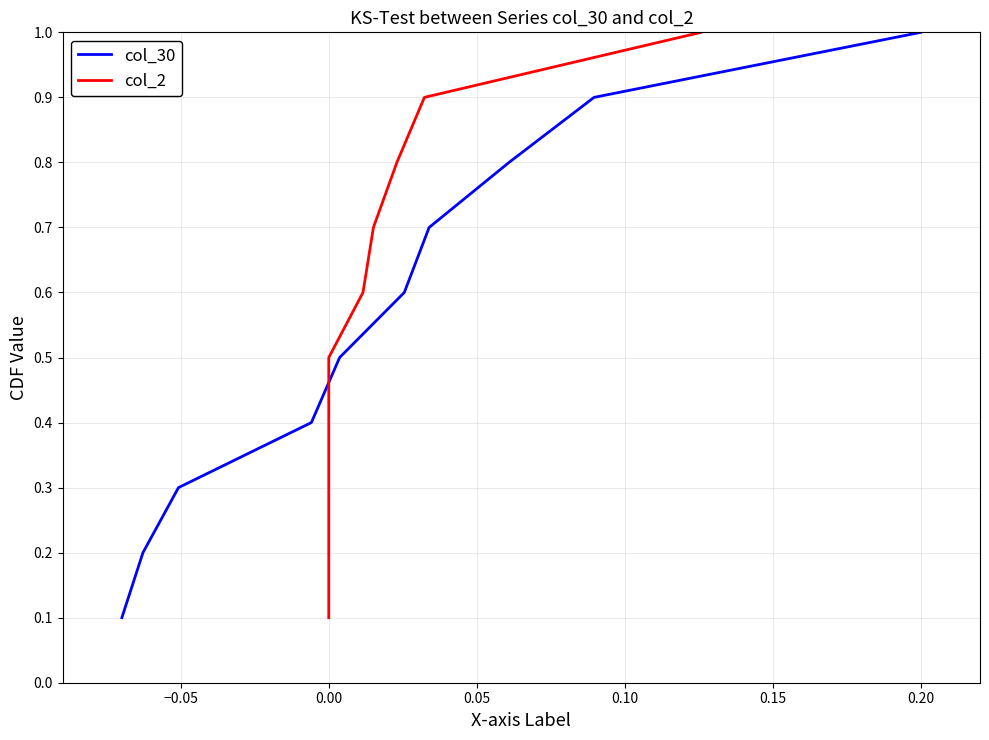

What is the highest value of the col_30 series?

1.0